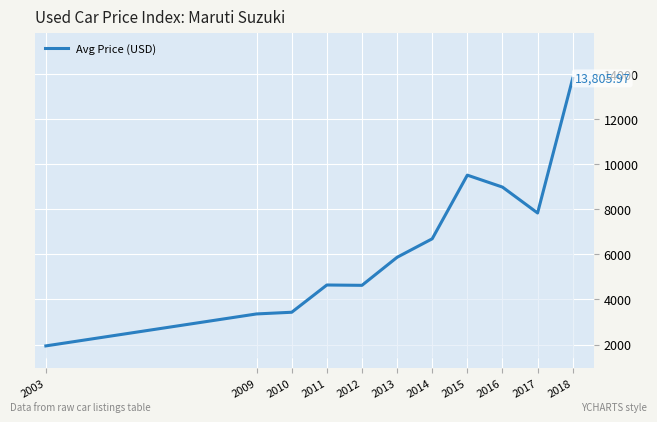

What is the change in value from 2012 to 2013?

+1243.8